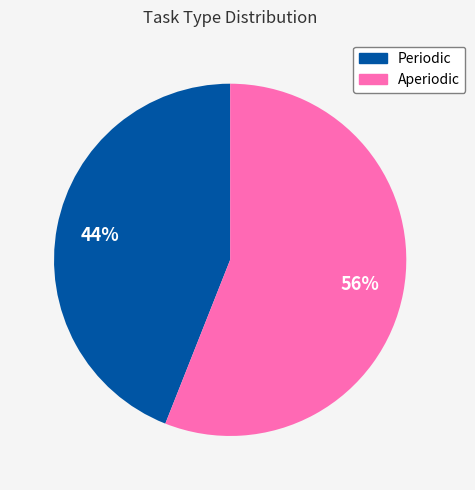

To the nearest percent, what percentage of the pie is Periodic?

44%